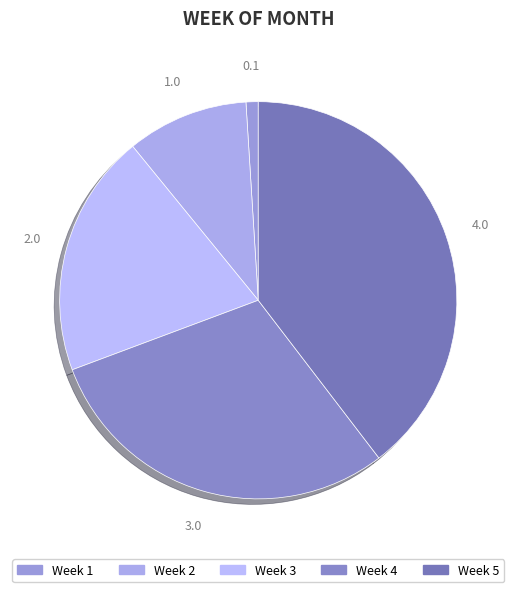

Count the number of slices in the pie.

5